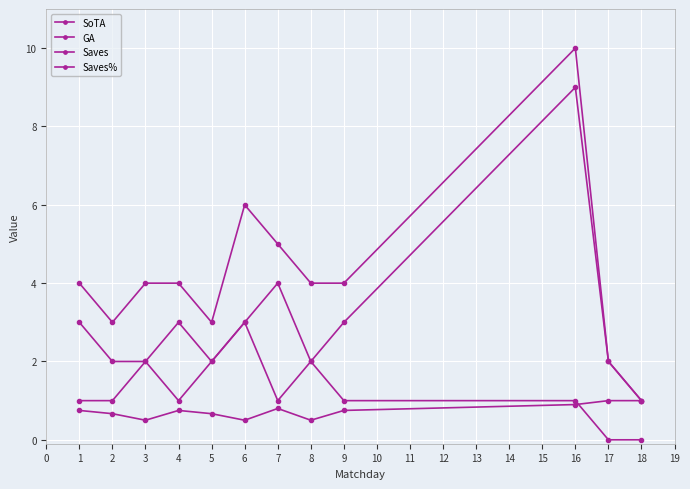

How many lines are shown in the chart?

4